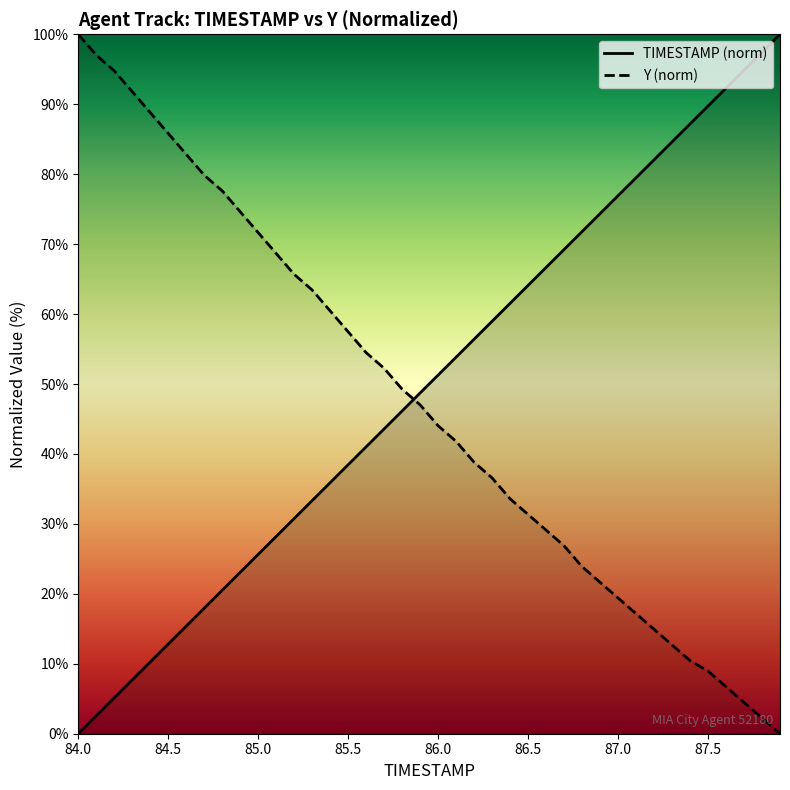

How many times do Y and TIMESTAMP cross each other?

1